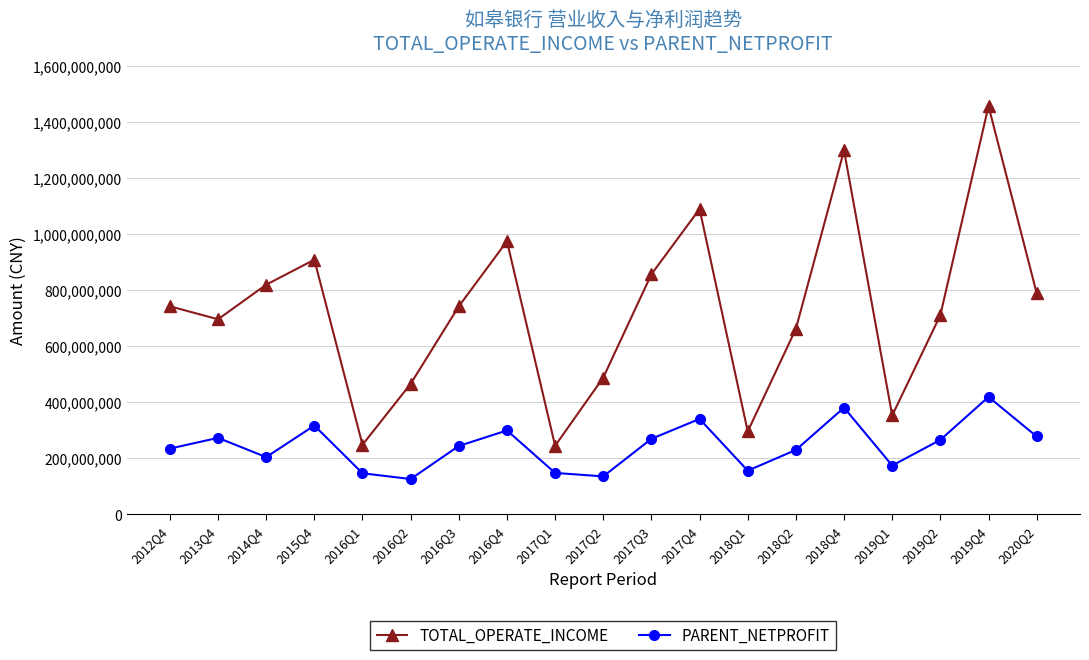

Which series has the largest total across all categories?

TOTAL_OPERATE_INCOME